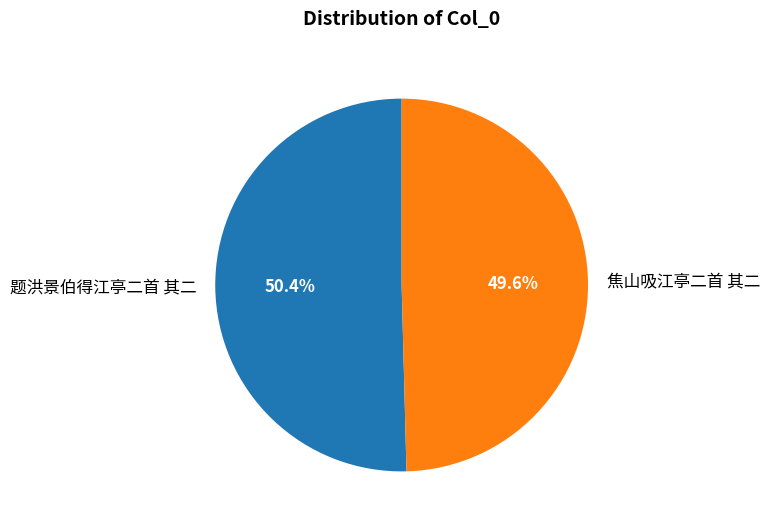

What percentage is the 题洪景伯得江亭二首 其二 slice, to the nearest percent?

50%